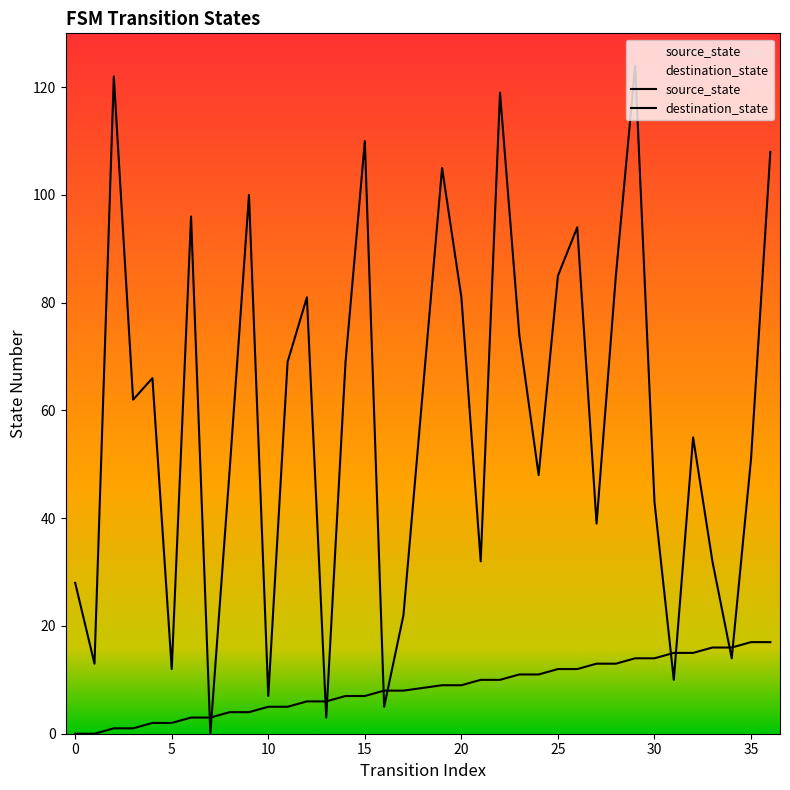

True or false: destination_state and source_state cross at least once.

True